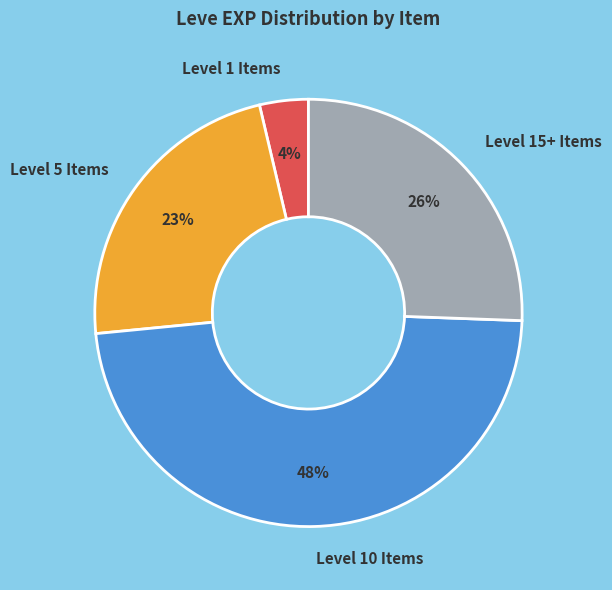

Between Level 15+ Items and Level 10 Items, which is larger?

Level 10 Items